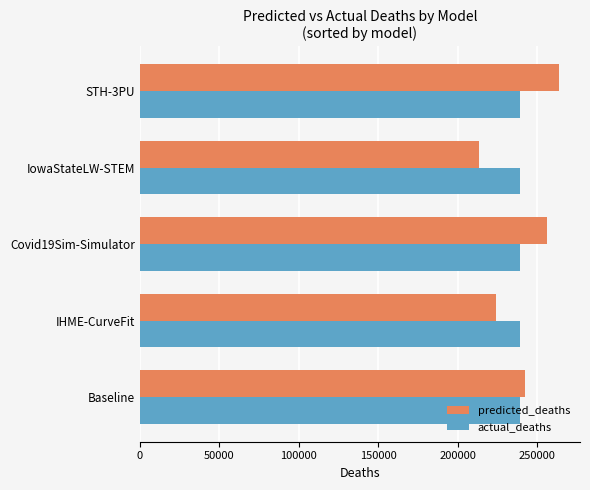

What is the sum of all actual_deaths values?

1194290.0